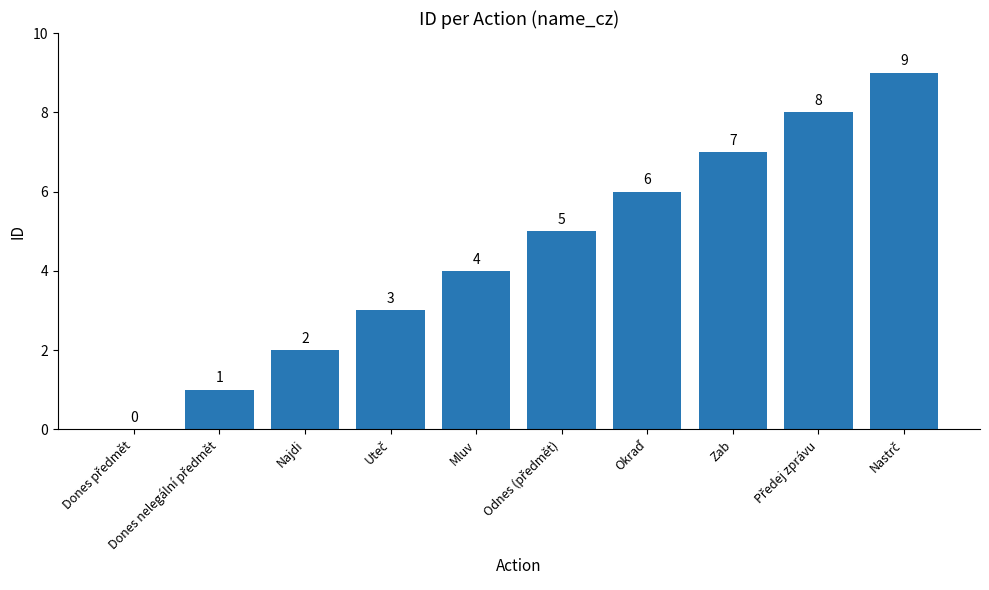

Read the value at Najdi.

2